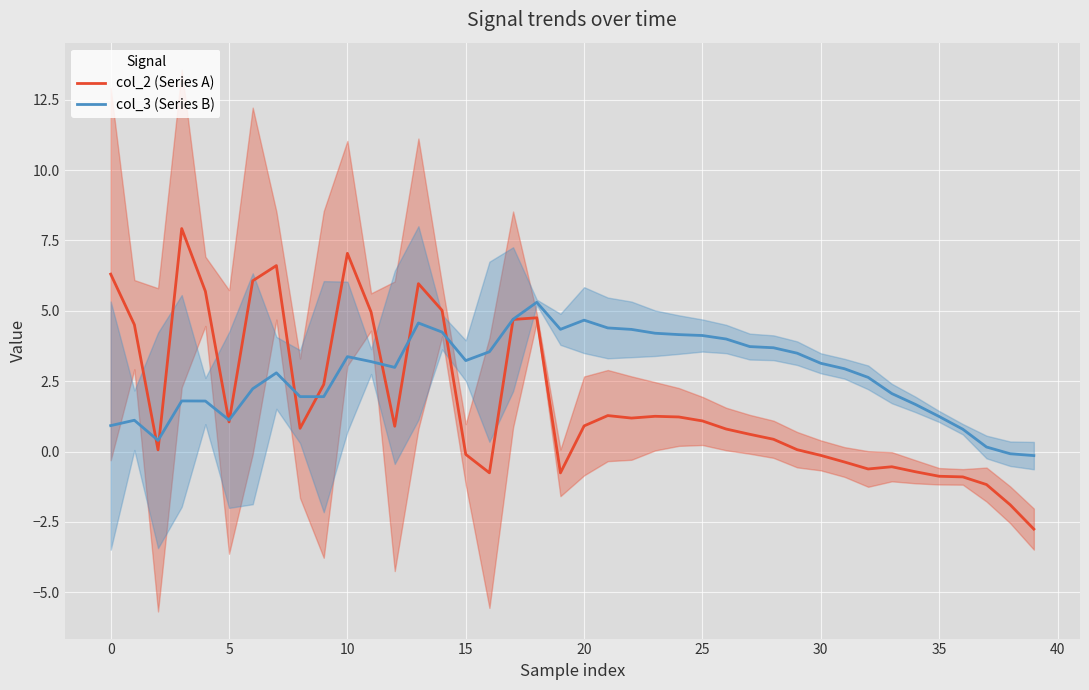

What is the difference between the maximum and minimum values in the col_2 (Series A) series?

10.7